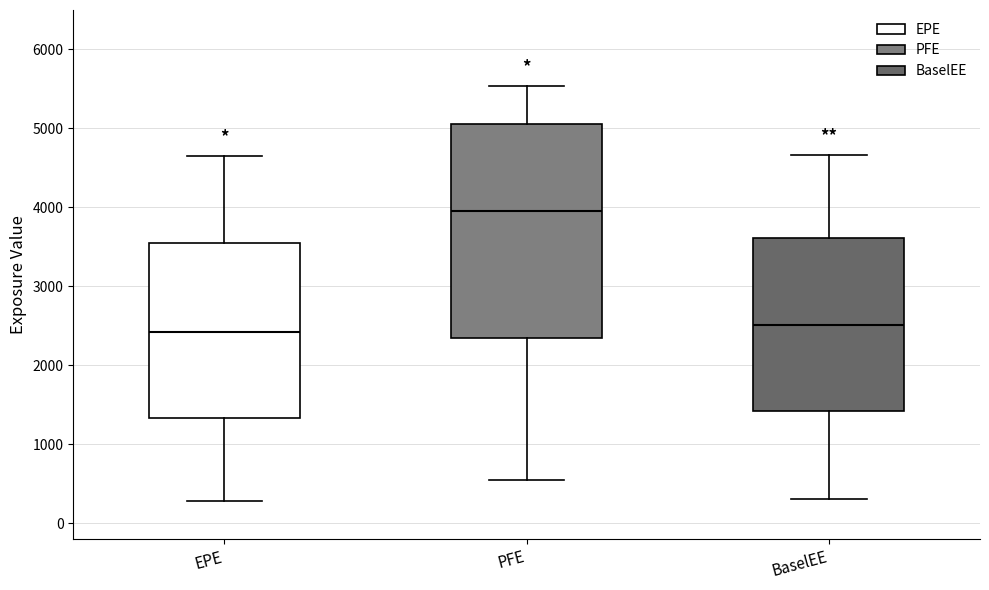

Where is the lower edge of the box for BaselEE on the y-axis? The values are not printed on the chart, so give them approximately, as read against the axis.

1400